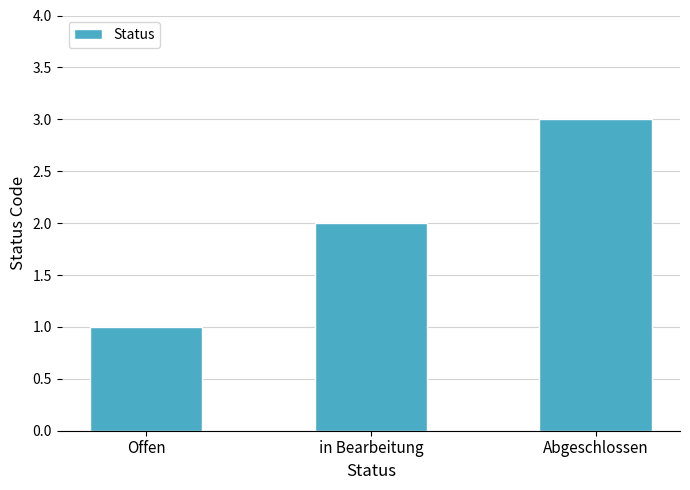

Reading right to left, transcribe all the data shown in this chart.

Abgeschlossen=3	in Bearbeitung=2	Offen=1